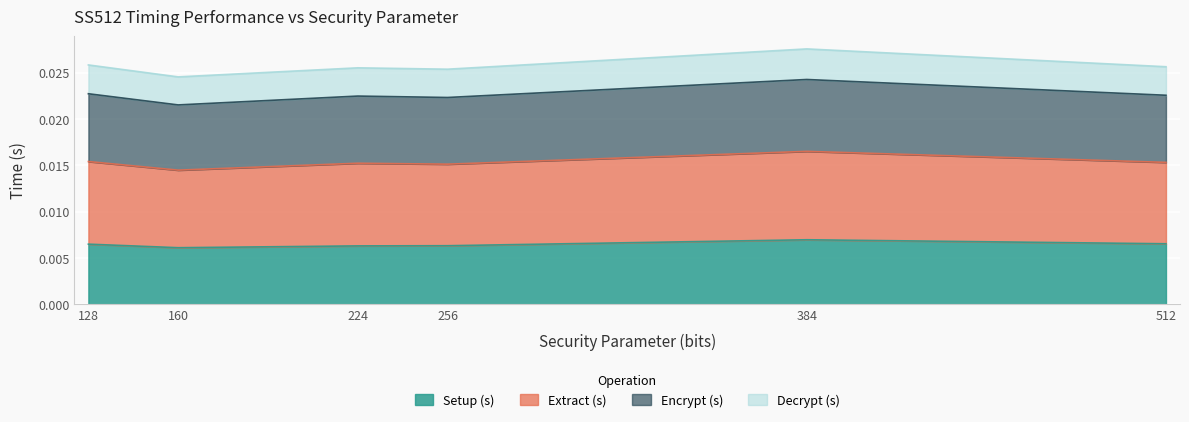

What are all the series names shown in the legend?

Setup (s), Extract (s), Encrypt (s), Decrypt (s)